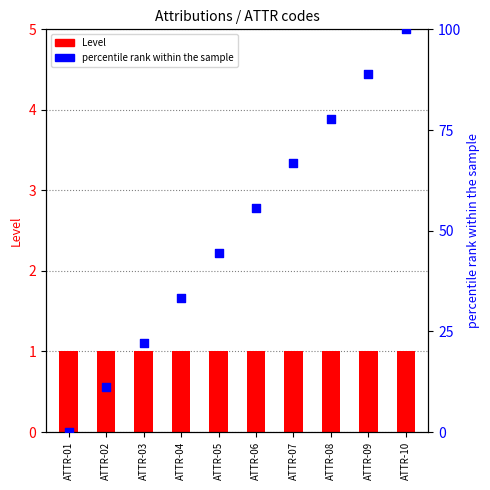

Which series reaches the minimum Y coordinate?

percentile rank within the sample